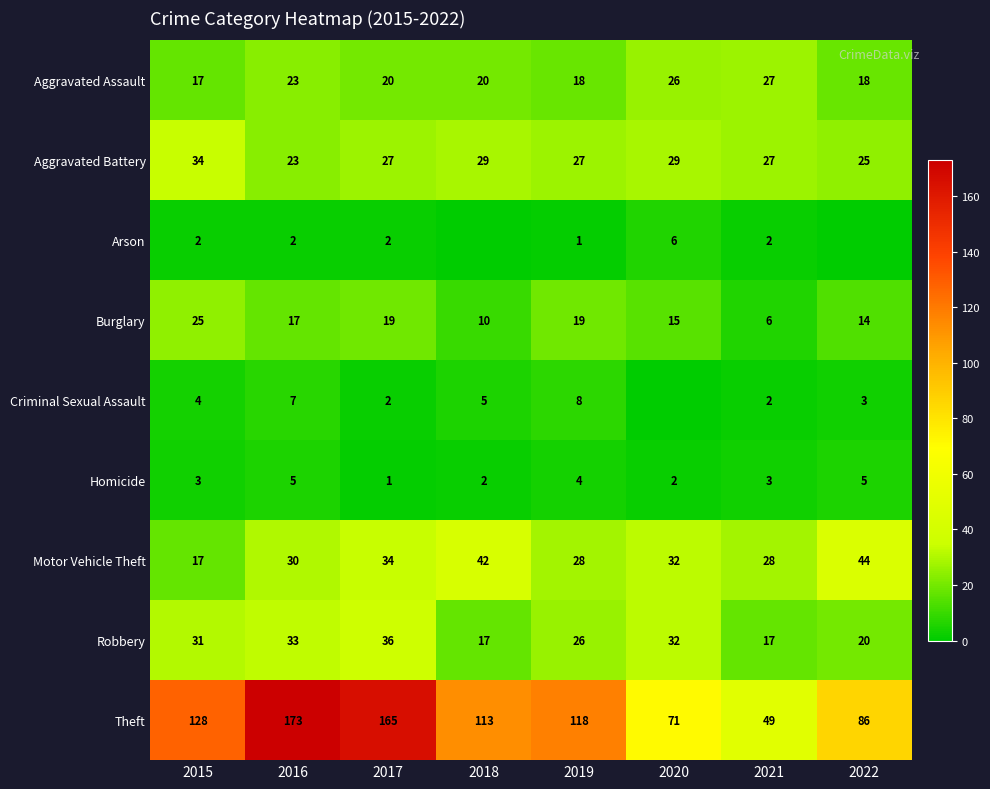

Which category has the lowest value in the Theft series?

2021